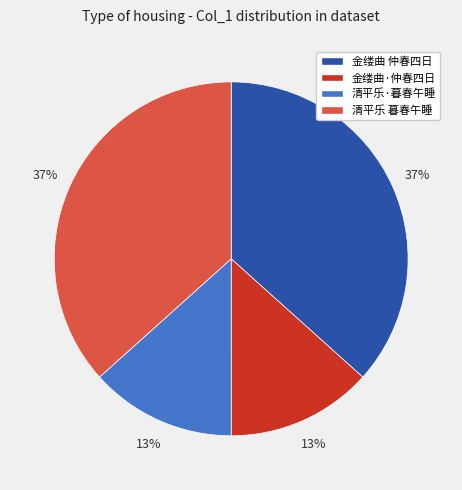

Is there a majority slice in this chart?

No